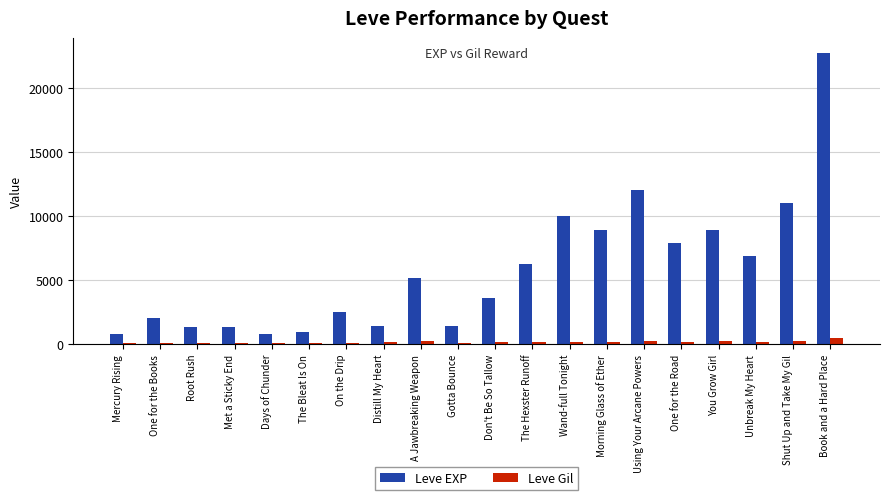

Between Met a Sticky End and The Hexster Runoff, which series saw the biggest shift?

Leve EXP